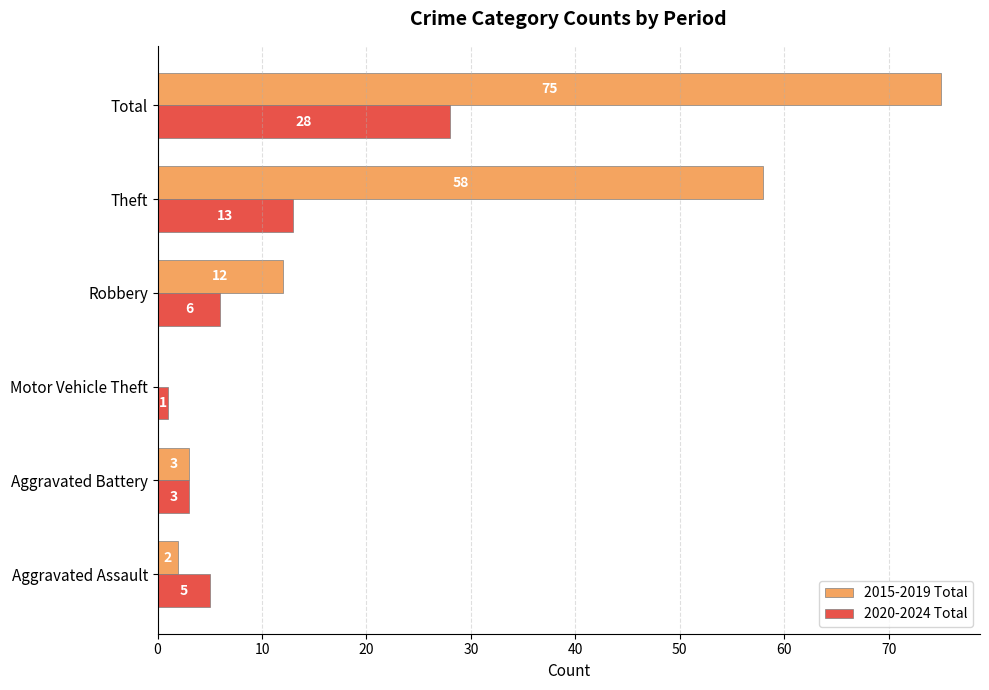

What is the highest value of the 2020-2024 Total series?

28